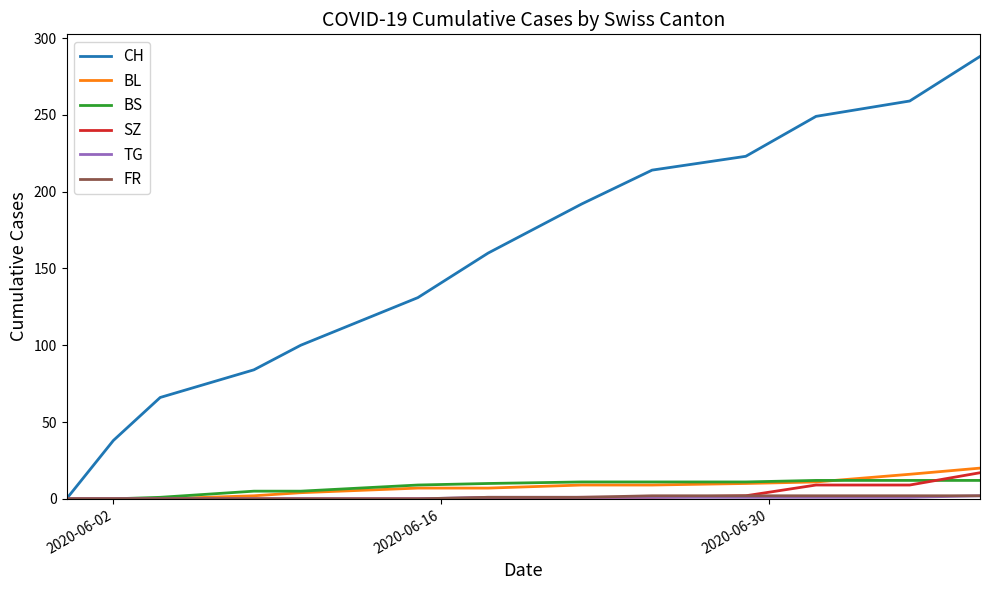

What is the maximum value shown in the chart?

288